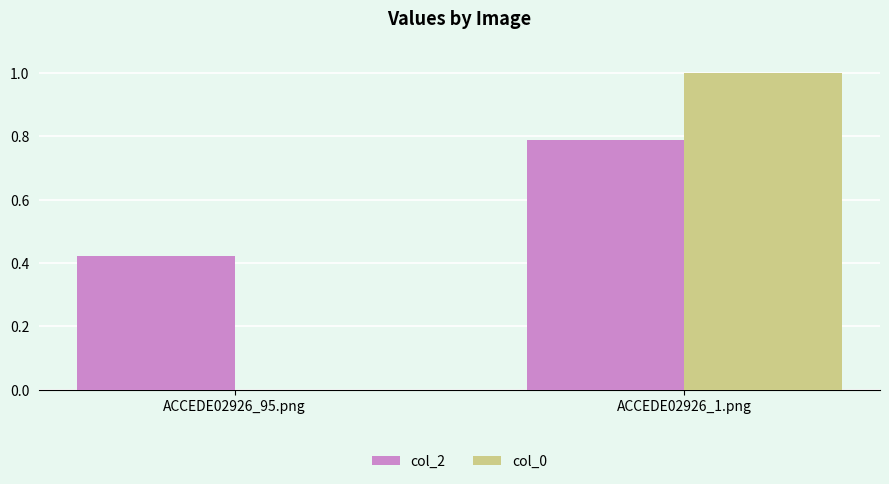

At which category is the sum across all series the highest?

ACCEDE02926_1.png